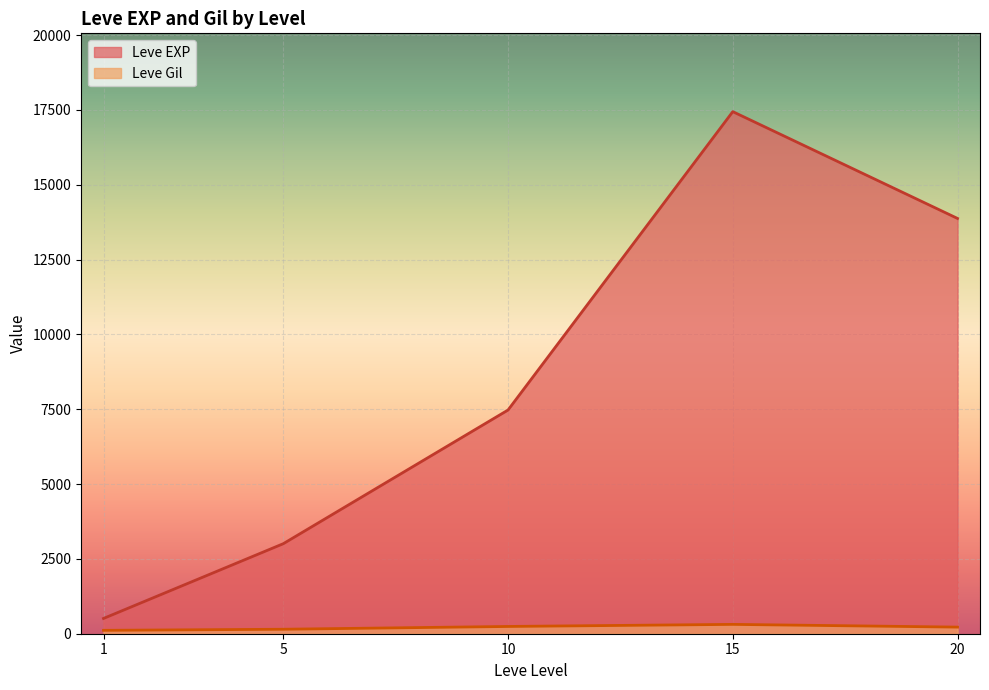

Which series has the largest total across all categories?

Leve EXP